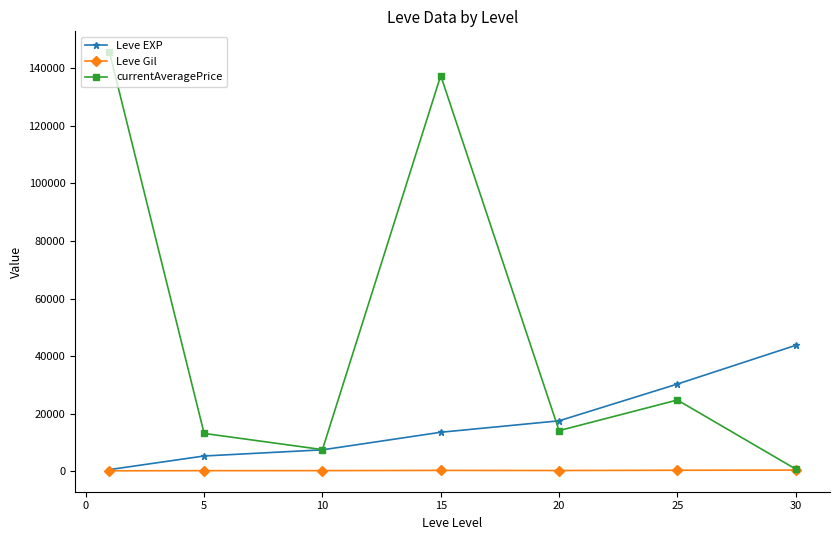

What are all the series names shown in the legend?

Leve EXP, Leve Gil, currentAveragePrice